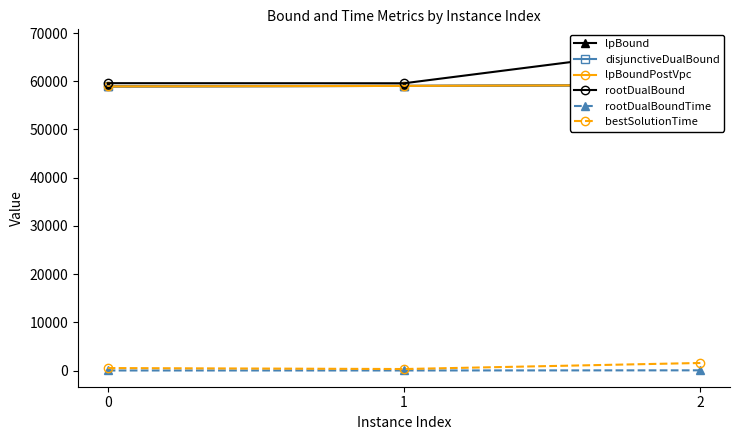

How many lines are shown in the chart?

6